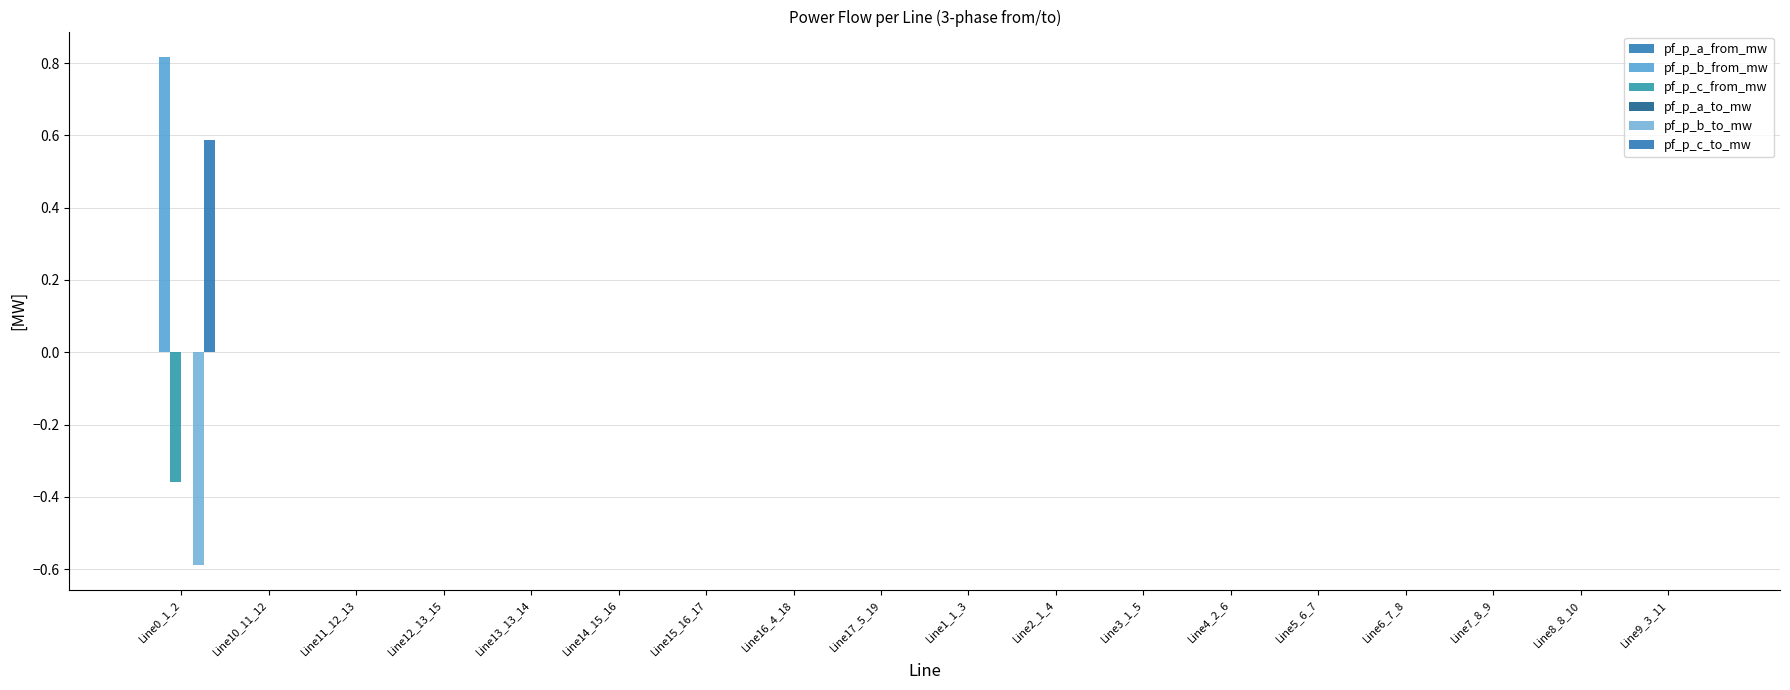

What is the sum of all pf_p_b_to_mw values?

-0.6